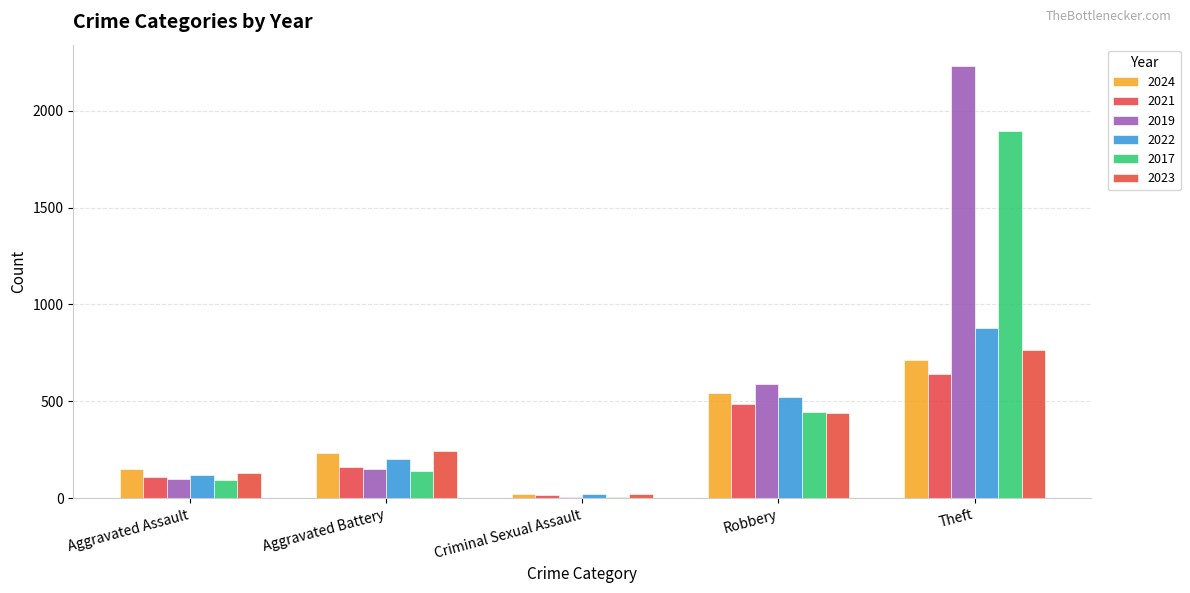

Which series has the widest spread of values?

2019